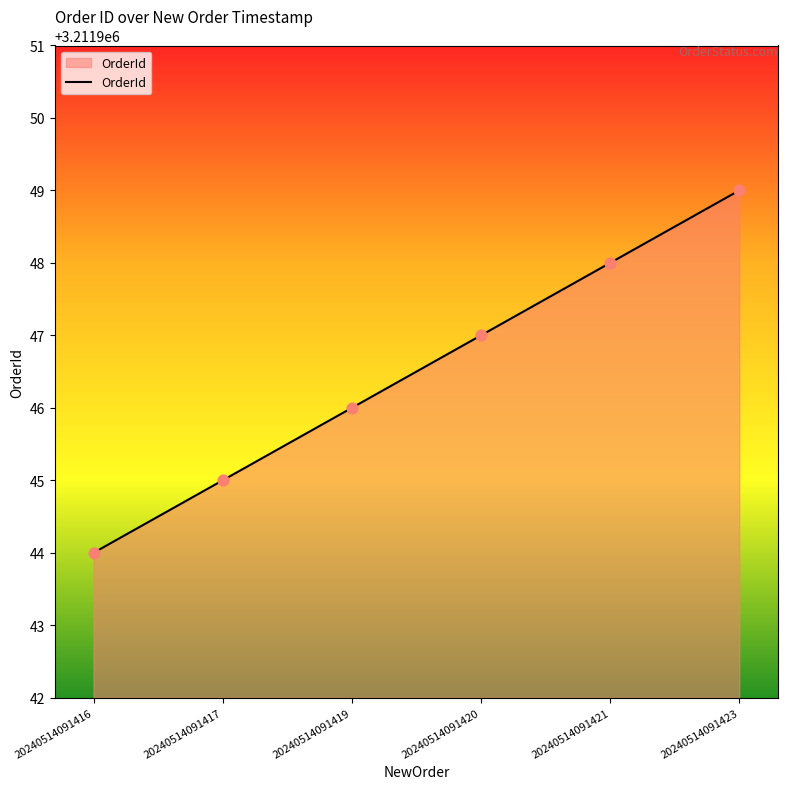

Which has a higher value, 20240514091423 or 20240514091417?

20240514091423